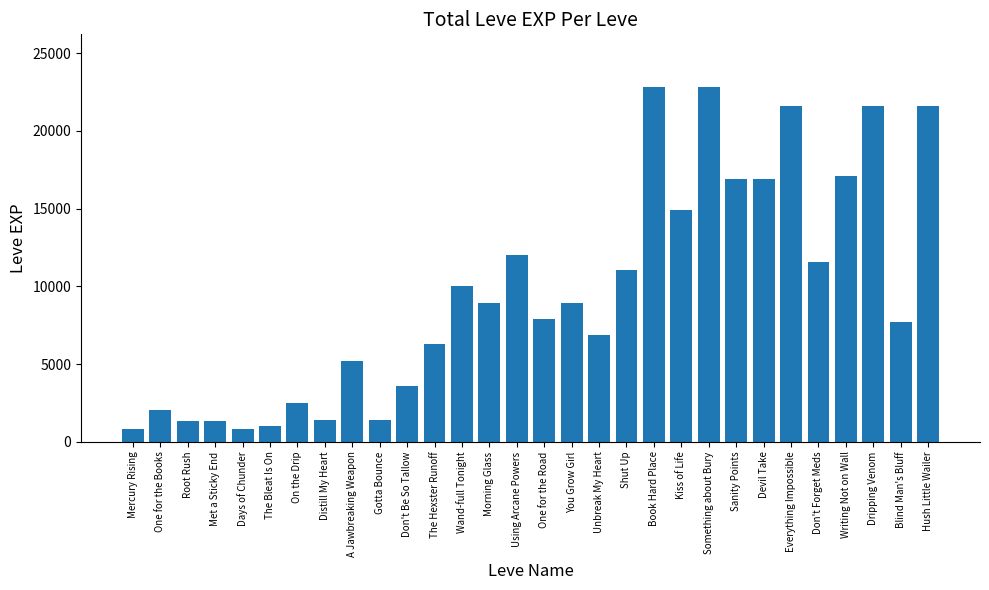

What position from the right is Mercury Rising?

30